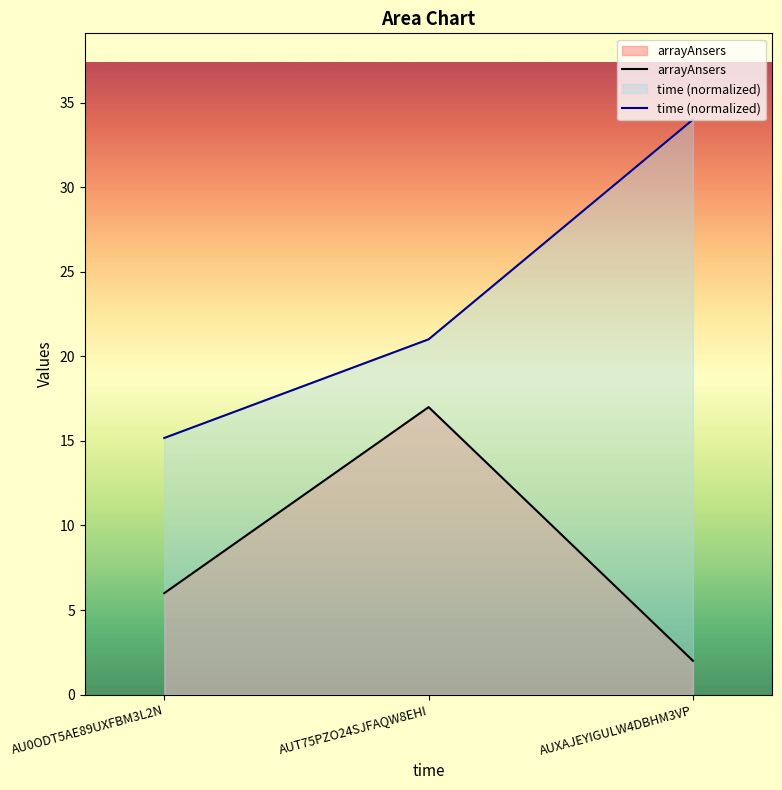

Does the chart have visible grid lines?

No